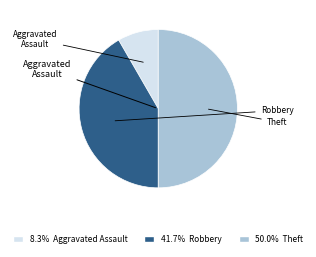

What percentage is the Robbery slice, to the nearest percent?

42%